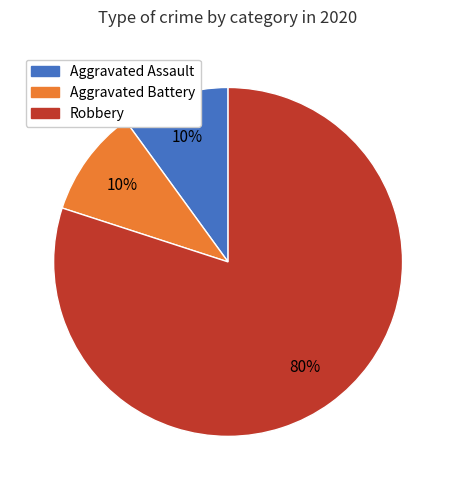

Which slice represents more than half of the pie?

Robbery